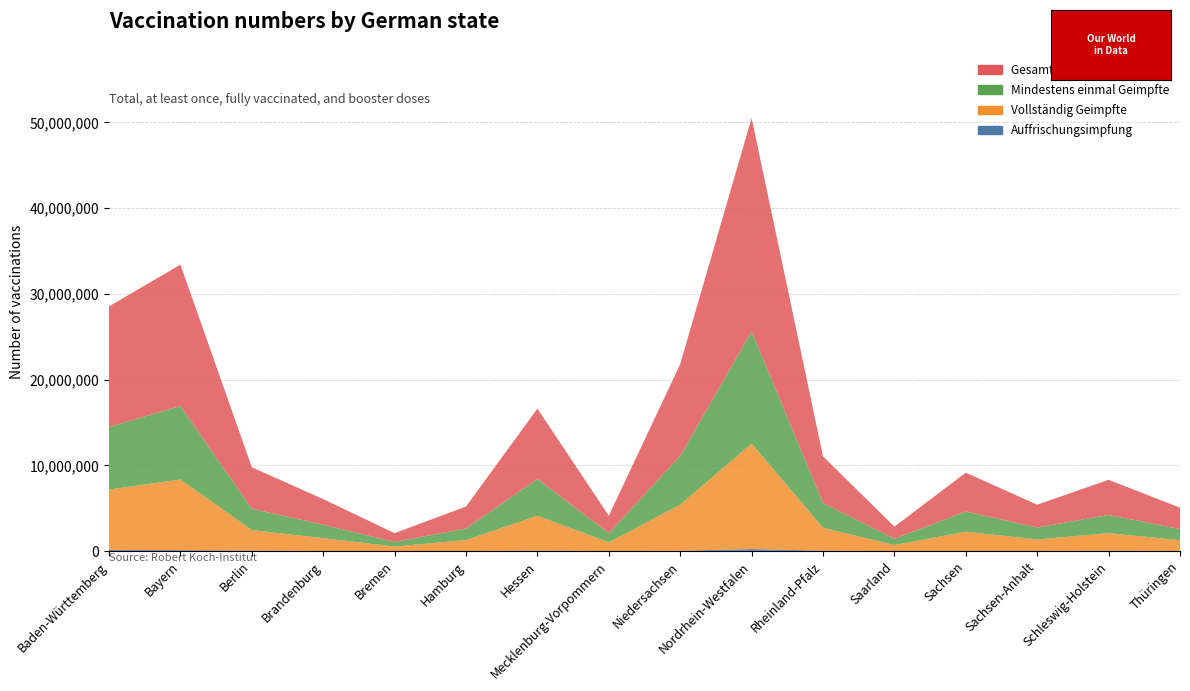

Reading left to right, what are all the values shown in this chart?

Auffrischungsimpfung: 154554	117269	77551	17490	12698	14299	77612	11900	45147	250127	56500	10048	21219	25666	56615	22872
Vollständig Geimpfte: 7031980	8240064	2381347	1498159	517250	1286083	4050284	1020813	5375388	12297788	2670419	705264	2245821	1342899	2040951	1254471
Mindestens einmal Geimpfte: 7297768	8567505	2487602	1568975	541765	1343587	4296318	1063544	5688083	13083377	2875710	734809	2357504	1390838	2127423	1293249
Gesamtzahl Impfungen: 14067921	16488632	4838427	2983917	1029586	2559983	8197777	2037854	10701703	24882972	5452314	1407171	4530171	2660398	4097263	2498612